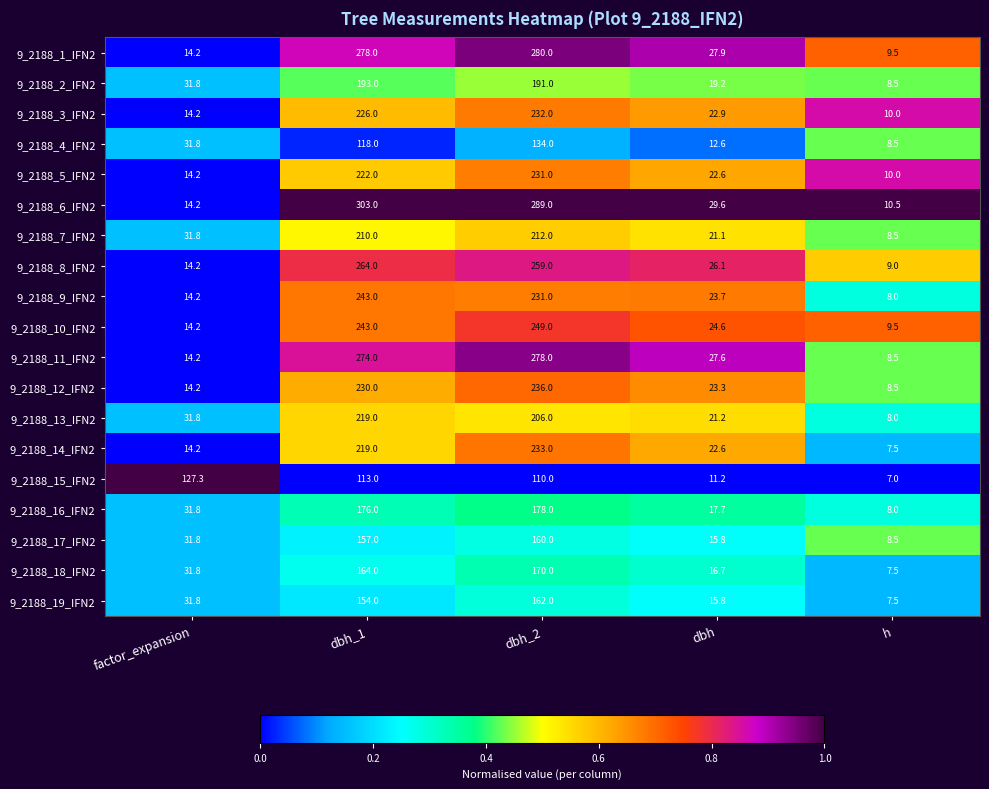

What is the sum of all 9_2188_17_IFN2 values?

373.1